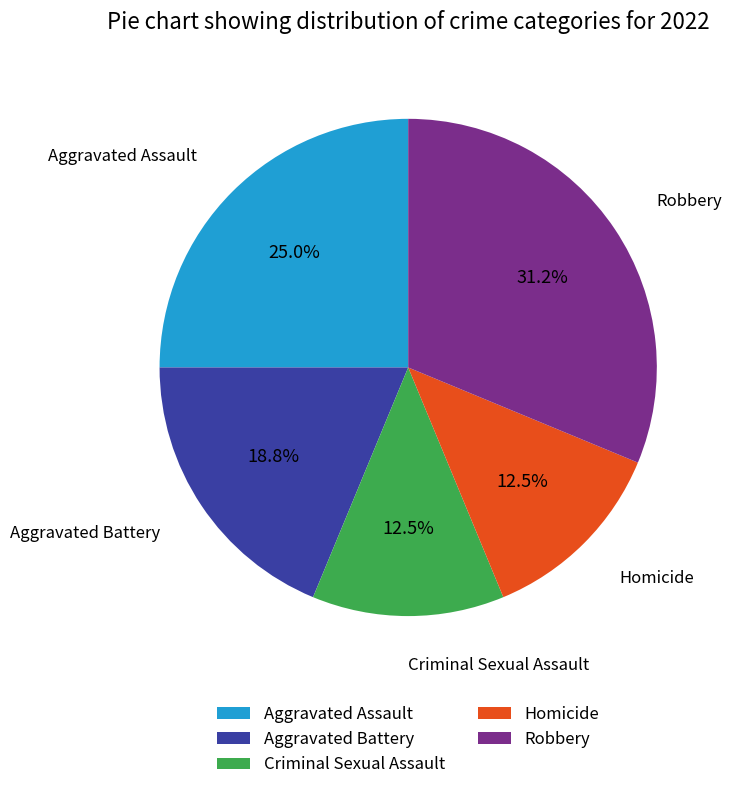

To the nearest percent, what is the difference between the largest and smallest slice percentages?

19%